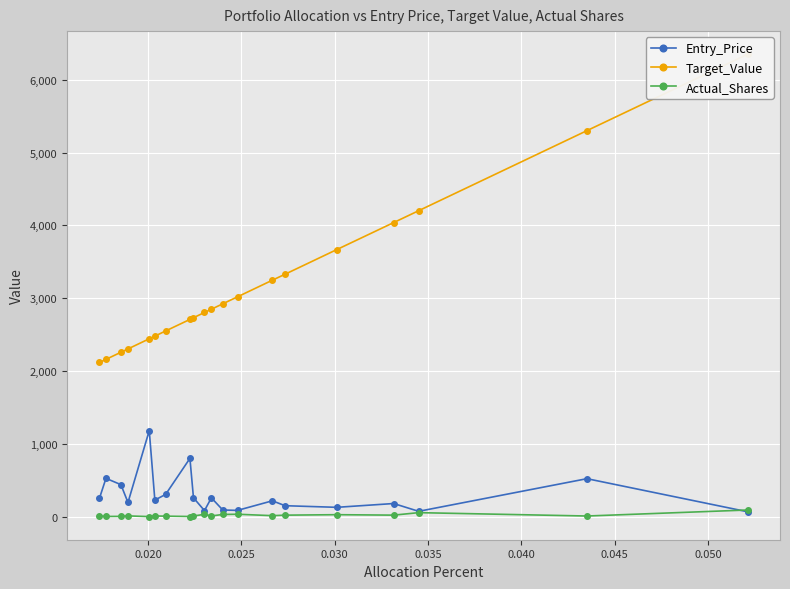

True or false: Entry_Price and Actual_Shares intersect in this chart.

True